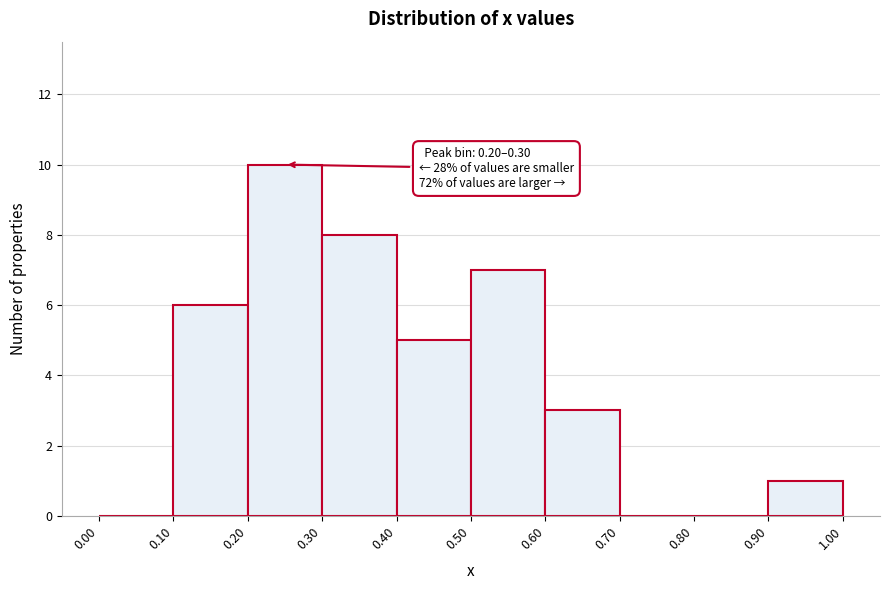

Over which range of the x-axis is the bar tallest?

0.20 to 0.30